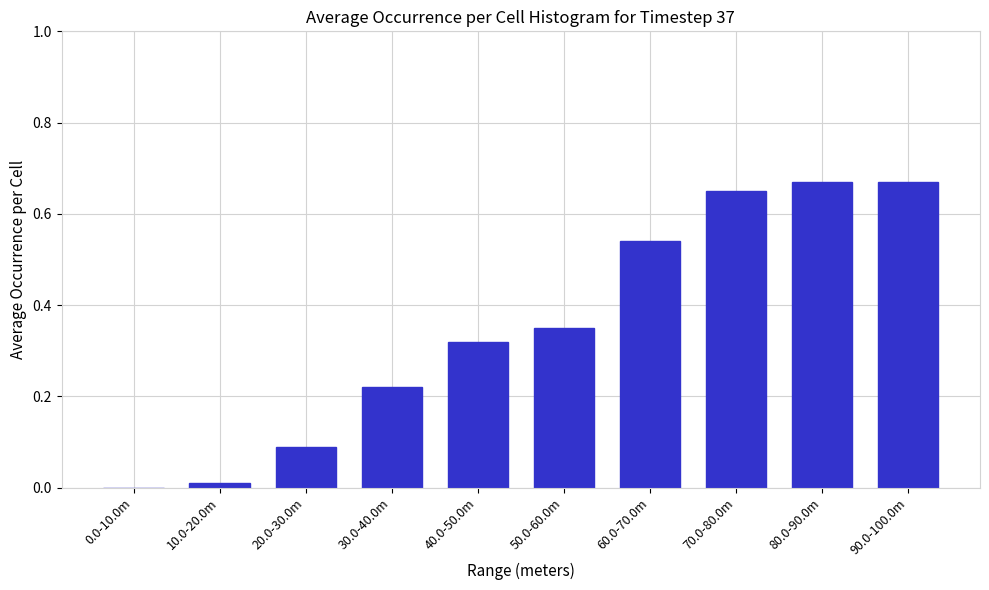

What is the change in value from 40.0-50.0m to 70.0-80.0m?

+0.3